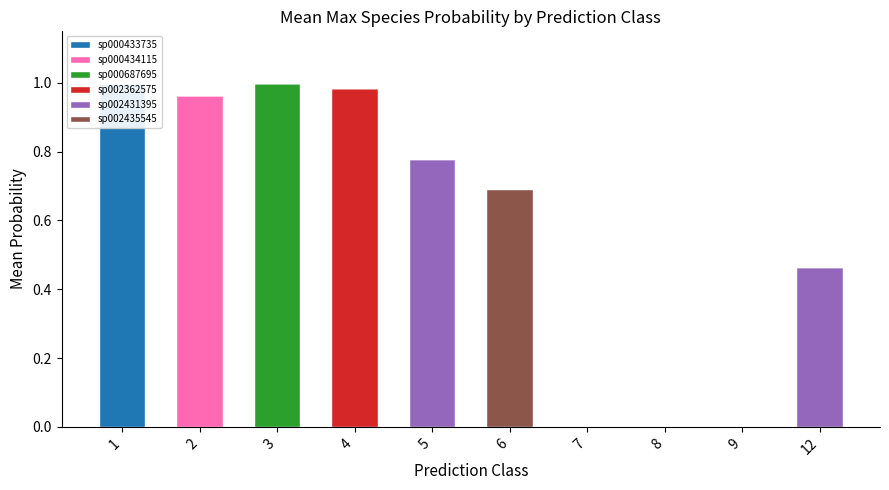

Is it true that sp002431395 equals 0.4 at 9?

False